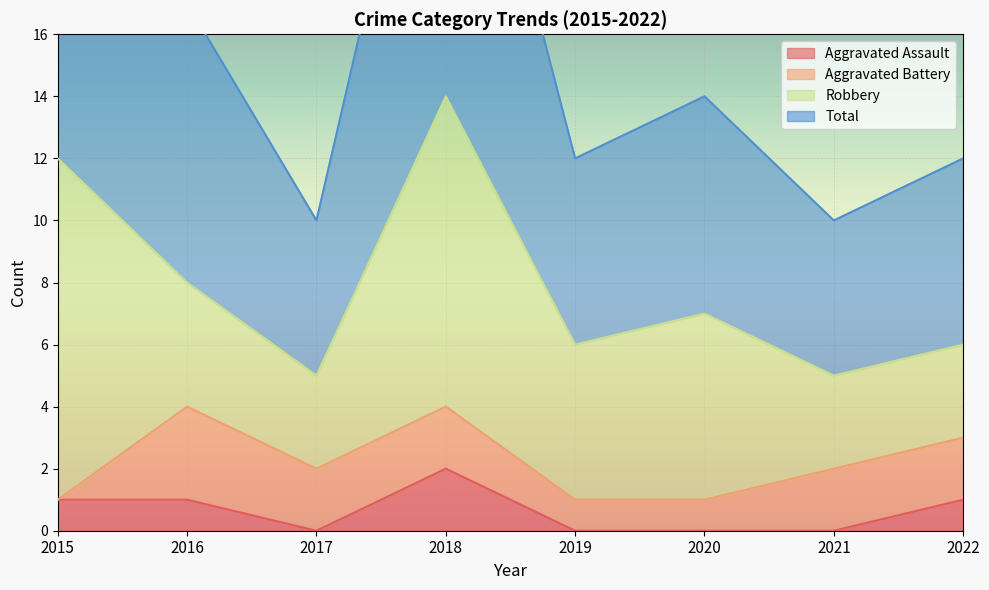

What is the greatest value displayed?

28